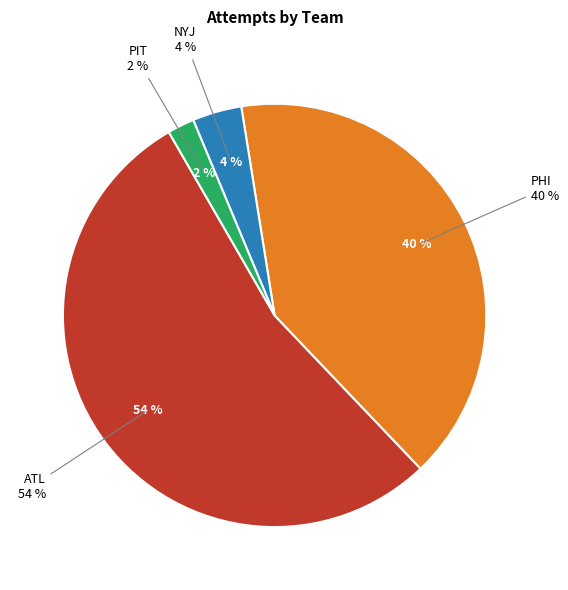

To the nearest percent, what portion does ATL represent?

54%